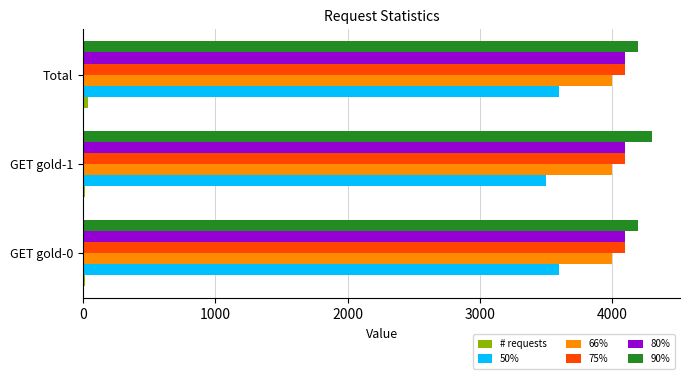

Is the value of 50% at GET gold-0 greater than the value of 66% at Total?

No